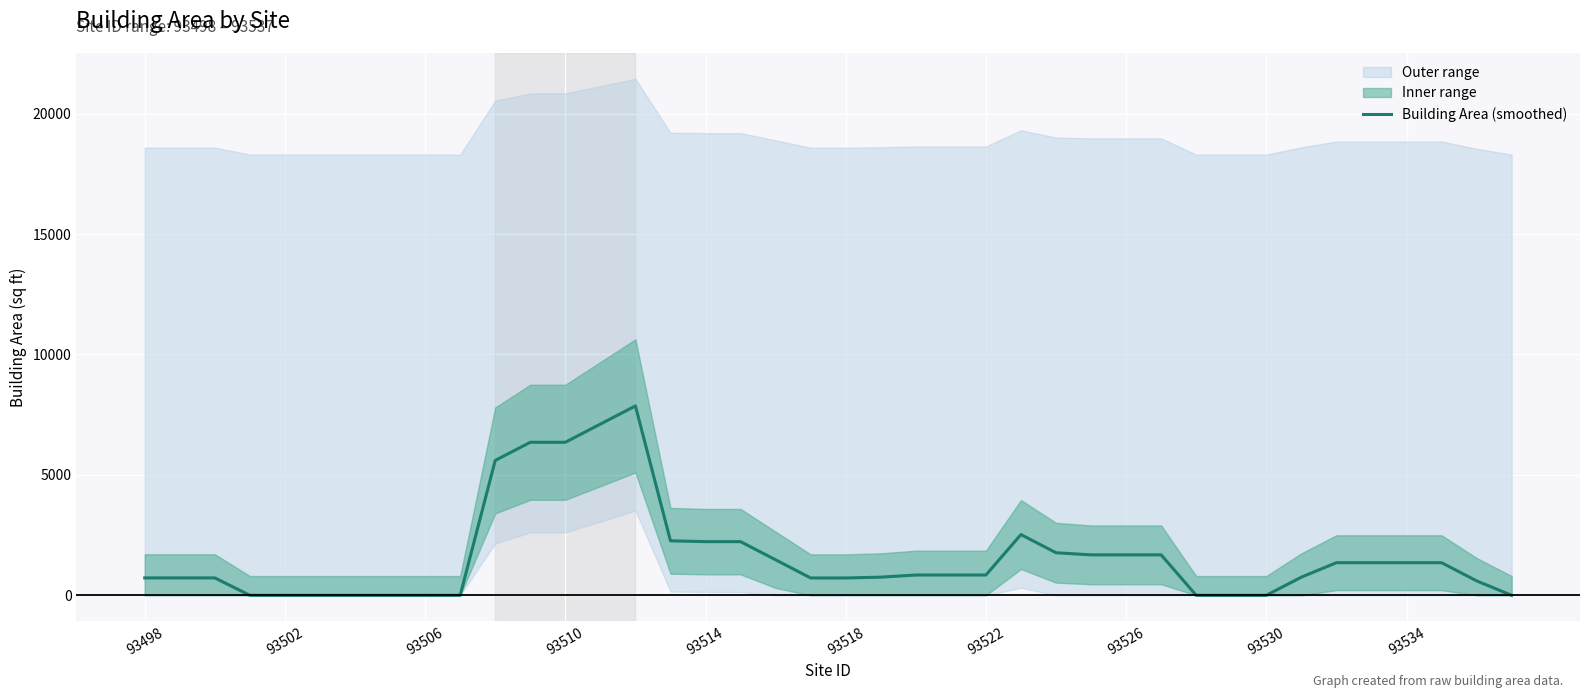

What is the greatest value displayed?

7863.2